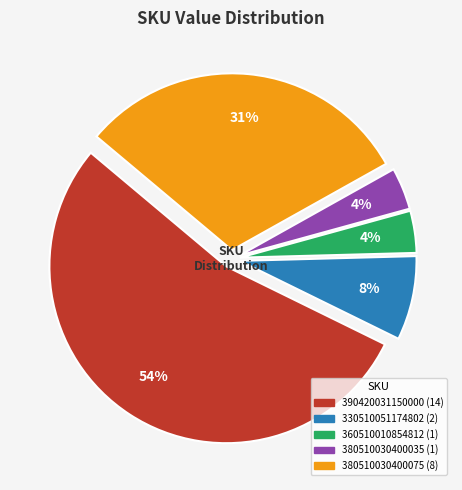

Combined, do 390420031150000 and 380510030400075 account for over 50%?

Yes